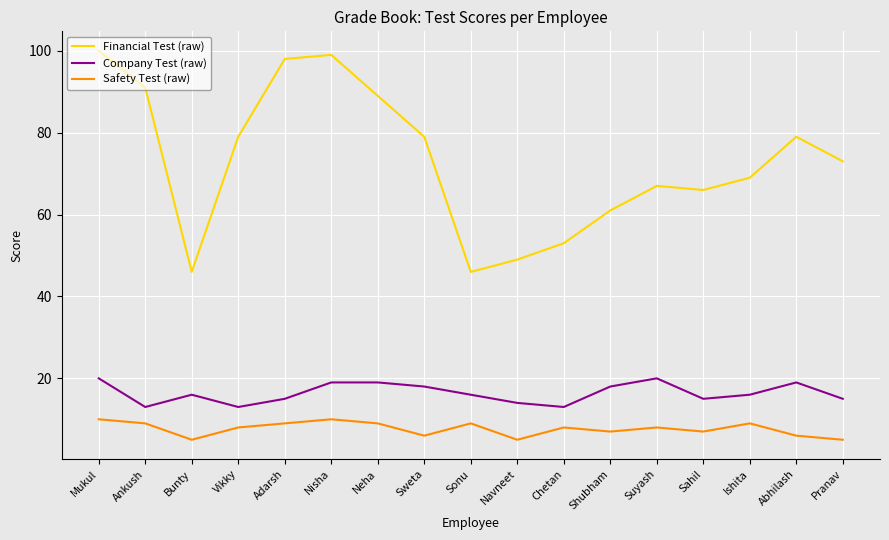

Rank the series by their maximum value, from highest to lowest.

Financial Test (raw), Company Test (raw), Safety Test (raw)